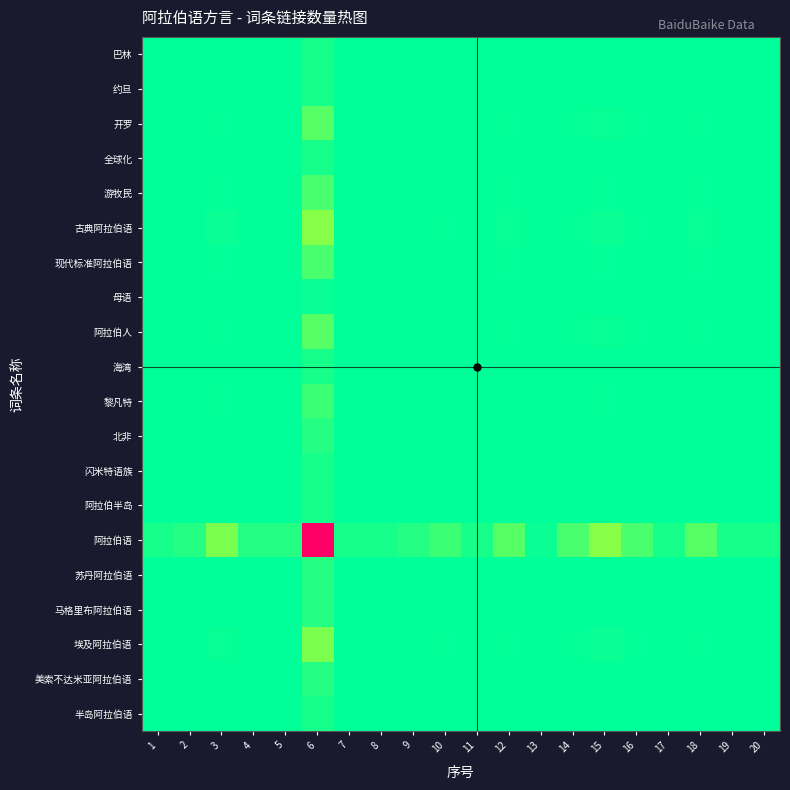

Reading left to right, extract all data points from this chart.

半岛阿拉伯语: 1=0.0	2=0.0	3=0.1	4=0.0	5=0.0	6=1.5	7=0.0	8=0.0	9=0.0	10=0.1	11=0.0	12=0.1	13=0.0	14=0.1	15=0.1	16=0.1	17=0.0	18=0.1	19=0.0	20=0.0
美索不达米亚阿拉伯语: 1=0.0	2=0.0	3=0.2	4=0.0	5=0.0	6=2.2	7=0.0	8=0.0	9=0.0	10=0.1	11=0.0	12=0.1	13=0.0	14=0.1	15=0.2	16=0.1	17=0.0	18=0.1	19=0.0	20=0.0
埃及阿拉伯语: 1=0.1	2=0.2	3=0.5	4=0.2	5=0.2	6=7.3	7=0.1	8=0.1	9=0.2	10=0.3	11=0.1	12=0.4	13=0.1	14=0.3	15=0.6	16=0.3	17=0.1	18=0.4	19=0.1	20=0.1
马格里布阿拉伯语: 1=0.0	2=0.0	3=0.2	4=0.0	5=0.0	6=2.2	7=0.0	8=0.0	9=0.0	10=0.1	11=0.0	12=0.1	13=0.0	14=0.1	15=0.2	16=0.1	17=0.0	18=0.1	19=0.0	20=0.0
苏丹阿拉伯语: 1=0.0	2=0.0	3=0.2	4=0.0	5=0.0	6=2.2	7=0.0	8=0.0	9=0.0	10=0.1	11=0.0	12=0.1	13=0.0	14=0.1	15=0.2	16=0.1	17=0.0	18=0.1	19=0.0	20=0.0
阿拉伯语: 1=1.5	2=2.2	3=7.3	4=2.2	5=2.2	6=100.0	7=1.5	8=1.5	9=2.2	10=3.6	11=1.5	12=5.1	13=0.7	14=4.4	15=8.0	16=4.4	17=1.5	18=5.1	19=1.5	20=1.5
阿拉伯半岛: 1=0.0	2=0.0	3=0.1	4=0.0	5=0.0	6=1.5	7=0.0	8=0.0	9=0.0	10=0.1	11=0.0	12=0.1	13=0.0	14=0.1	15=0.1	16=0.1	17=0.0	18=0.1	19=0.0	20=0.0
闪米特语族: 1=0.0	2=0.0	3=0.1	4=0.0	5=0.0	6=1.5	7=0.0	8=0.0	9=0.0	10=0.1	11=0.0	12=0.1	13=0.0	14=0.1	15=0.1	16=0.1	17=0.0	18=0.1	19=0.0	20=0.0
北非: 1=0.0	2=0.0	3=0.2	4=0.0	5=0.0	6=2.2	7=0.0	8=0.0	9=0.0	10=0.1	11=0.0	12=0.1	13=0.0	14=0.1	15=0.2	16=0.1	17=0.0	18=0.1	19=0.0	20=0.0
黎凡特: 1=0.1	2=0.1	3=0.3	4=0.1	5=0.1	6=3.6	7=0.1	8=0.1	9=0.1	10=0.1	11=0.1	12=0.2	13=0.0	14=0.2	15=0.3	16=0.2	17=0.1	18=0.2	19=0.1	20=0.1
海湾: 1=0.0	2=0.0	3=0.1	4=0.0	5=0.0	6=1.5	7=0.0	8=0.0	9=0.0	10=0.1	11=0.0	12=0.1	13=0.0	14=0.1	15=0.1	16=0.1	17=0.0	18=0.1	19=0.0	20=0.0
阿拉伯人: 1=0.1	2=0.1	3=0.4	4=0.1	5=0.1	6=5.1	7=0.1	8=0.1	9=0.1	10=0.2	11=0.1	12=0.3	13=0.0	14=0.2	15=0.4	16=0.2	17=0.1	18=0.3	19=0.1	20=0.1
母语: 1=0.0	2=0.0	3=0.1	4=0.0	5=0.0	6=0.7	7=0.0	8=0.0	9=0.0	10=0.0	11=0.0	12=0.0	13=0.0	14=0.0	15=0.1	16=0.0	17=0.0	18=0.0	19=0.0	20=0.0
现代标准阿拉伯语: 1=0.1	2=0.1	3=0.3	4=0.1	5=0.1	6=4.4	7=0.1	8=0.1	9=0.1	10=0.2	11=0.1	12=0.2	13=0.0	14=0.2	15=0.4	16=0.2	17=0.1	18=0.2	19=0.1	20=0.1
古典阿拉伯语: 1=0.1	2=0.2	3=0.6	4=0.2	5=0.2	6=8.0	7=0.1	8=0.1	9=0.2	10=0.3	11=0.1	12=0.4	13=0.1	14=0.4	15=0.6	16=0.4	17=0.1	18=0.4	19=0.1	20=0.1
游牧民: 1=0.1	2=0.1	3=0.3	4=0.1	5=0.1	6=4.4	7=0.1	8=0.1	9=0.1	10=0.2	11=0.1	12=0.2	13=0.0	14=0.2	15=0.4	16=0.2	17=0.1	18=0.2	19=0.1	20=0.1
全球化: 1=0.0	2=0.0	3=0.1	4=0.0	5=0.0	6=1.5	7=0.0	8=0.0	9=0.0	10=0.1	11=0.0	12=0.1	13=0.0	14=0.1	15=0.1	16=0.1	17=0.0	18=0.1	19=0.0	20=0.0
开罗: 1=0.1	2=0.1	3=0.4	4=0.1	5=0.1	6=5.1	7=0.1	8=0.1	9=0.1	10=0.2	11=0.1	12=0.3	13=0.0	14=0.2	15=0.4	16=0.2	17=0.1	18=0.3	19=0.1	20=0.1
约旦: 1=0.0	2=0.0	3=0.1	4=0.0	5=0.0	6=1.5	7=0.0	8=0.0	9=0.0	10=0.1	11=0.0	12=0.1	13=0.0	14=0.1	15=0.1	16=0.1	17=0.0	18=0.1	19=0.0	20=0.0
巴林: 1=0.0	2=0.0	3=0.1	4=0.0	5=0.0	6=1.5	7=0.0	8=0.0	9=0.0	10=0.1	11=0.0	12=0.1	13=0.0	14=0.1	15=0.1	16=0.1	17=0.0	18=0.1	19=0.0	20=0.0